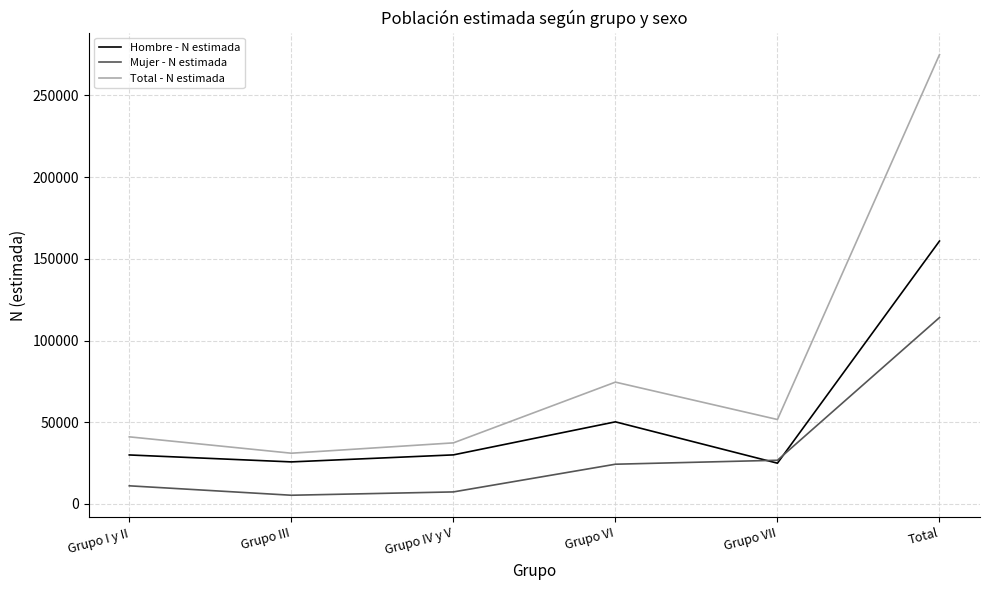

At which category is the sum across all series the highest?

Total